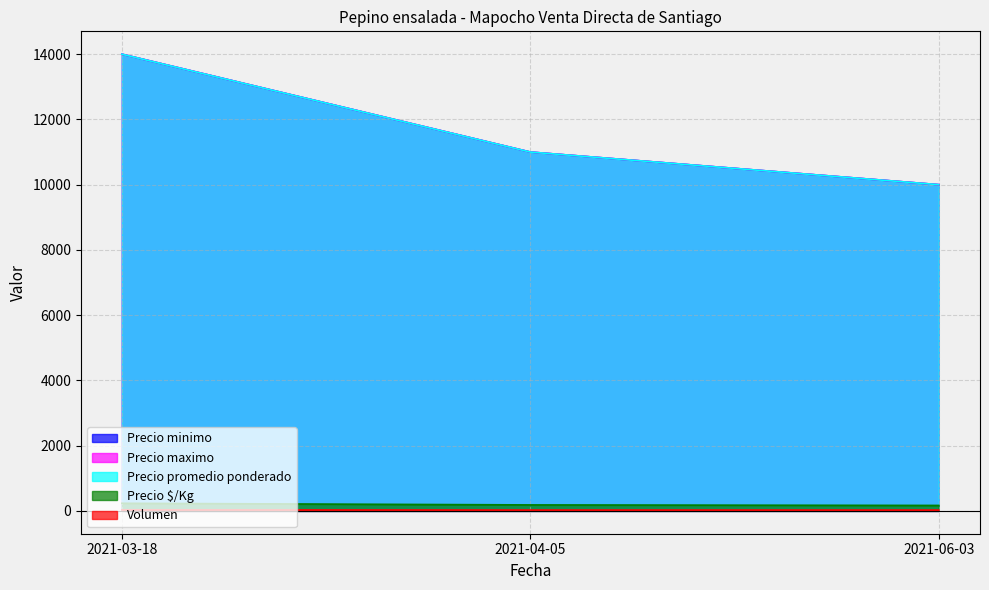

How many lines are shown in the chart?

5